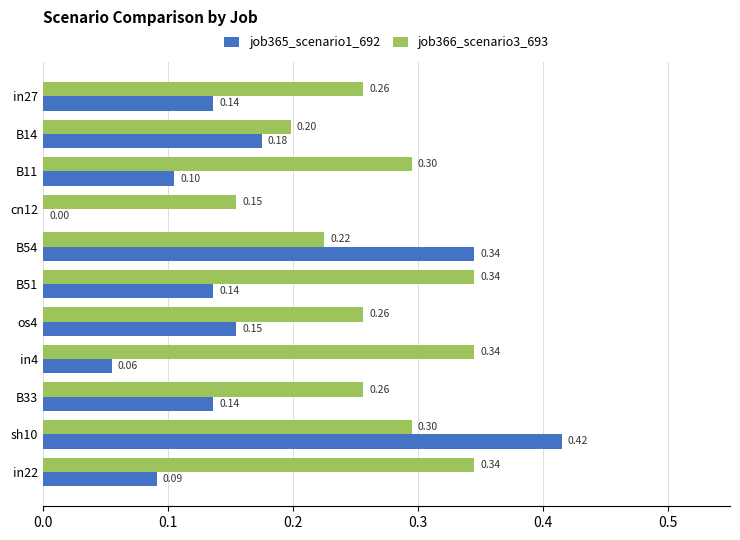

Which series has the largest total across all categories?

job366_scenario3_693